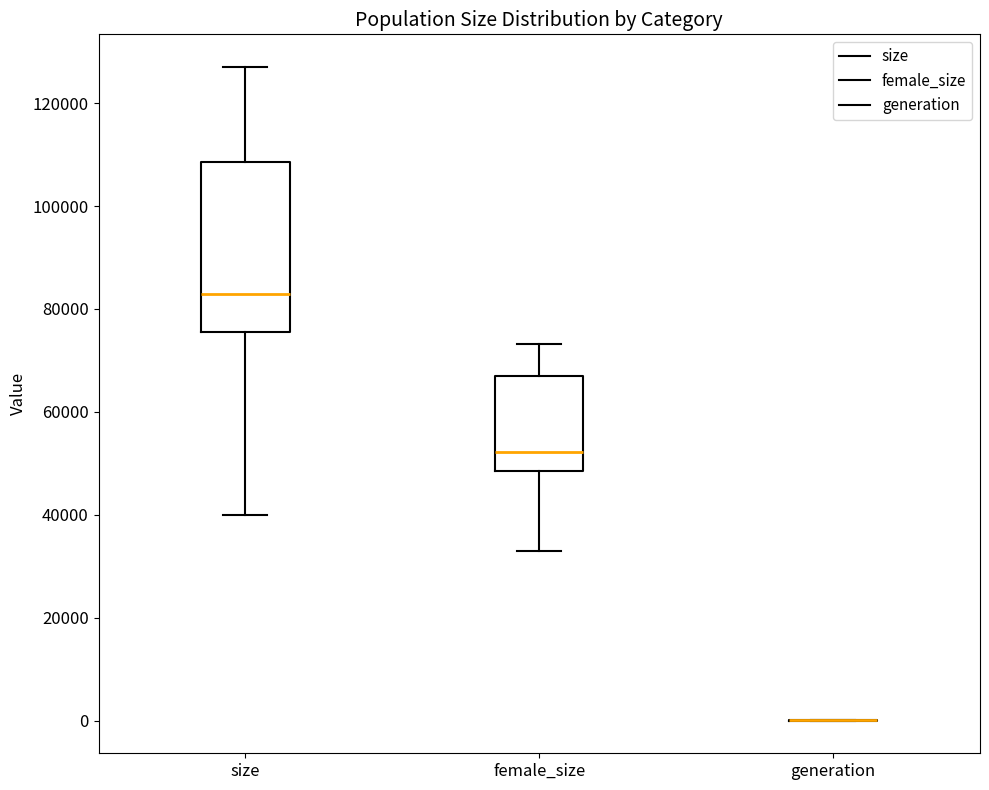

Reading left to right, read every box against the y-axis: the position of its median line, the range the box covers, and the ends of its whiskers. The values are not printed on the chart, so give them approximately, as read against the axis.

size: median 82000, box 76000 to 108000, whiskers 40000 to 128000
female_size: median 52000, box 48000 to 66000, whiskers 32000 to 74000
generation: box collapsed to a line at 0, whiskers 0 to 0